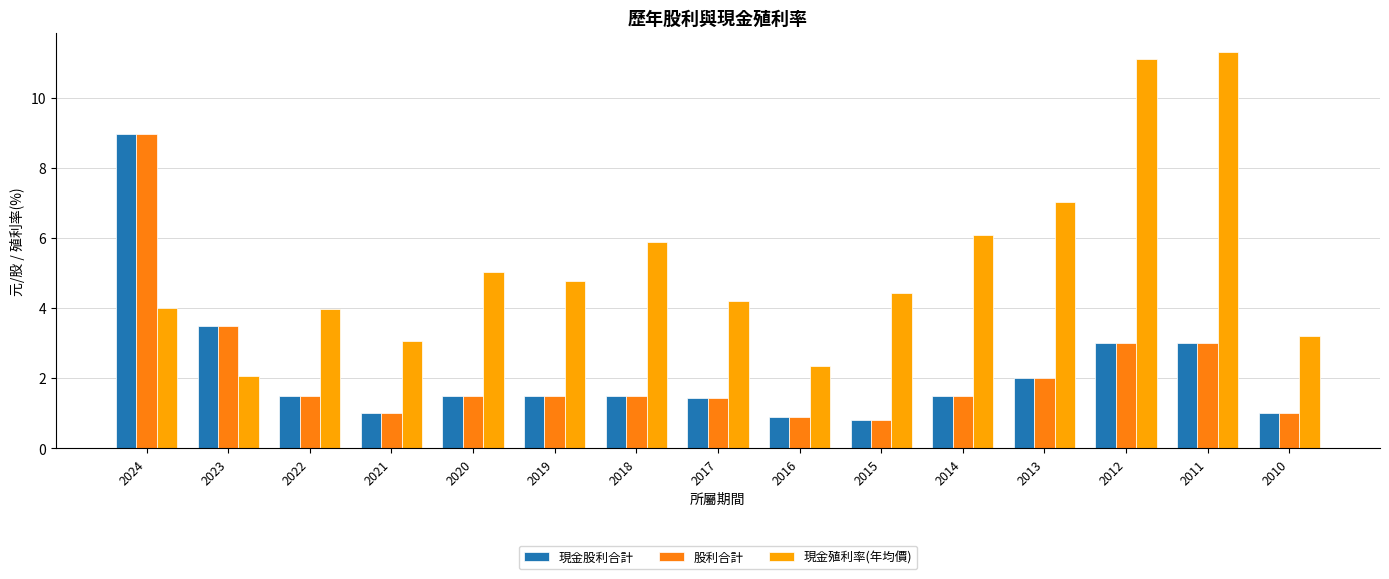

How many bars are there in total?

45